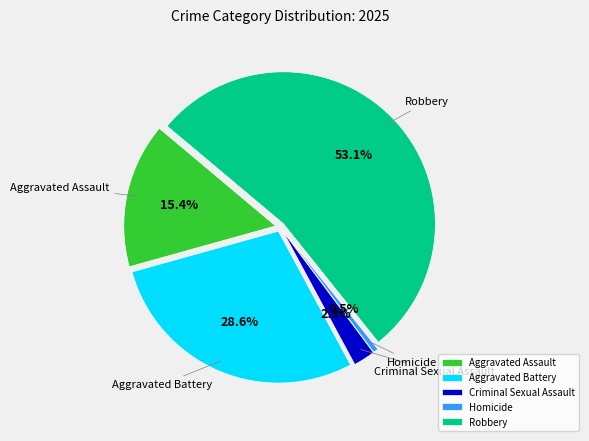

Count the number of slices in the pie.

5